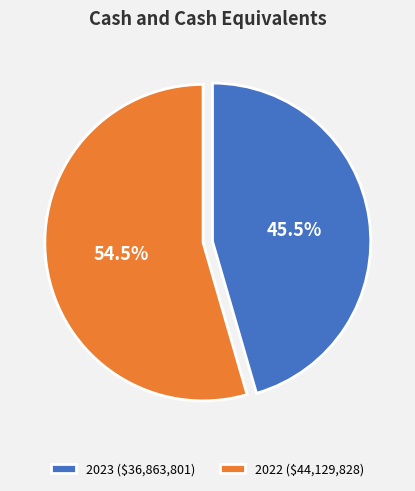

What is the ratio of the value at 2023 to the value at 2022?

0.8